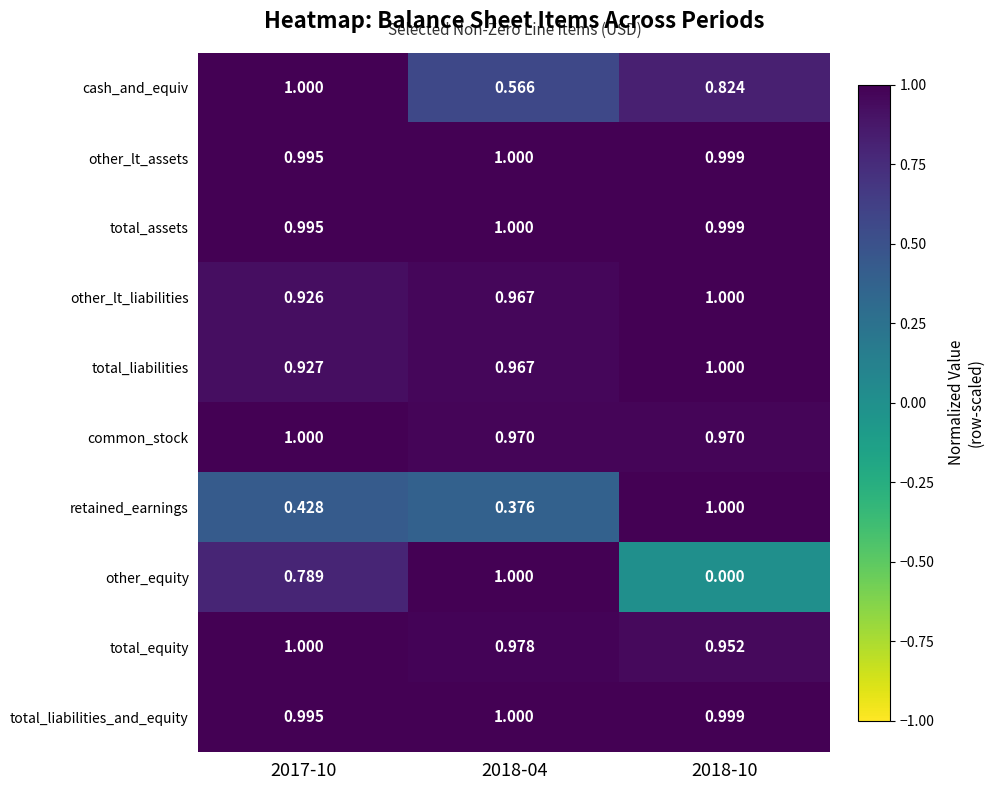

Is the value of total_liabilities at 2018-04 greater than the value of total_liabilities_and_equity at 2017-10?

No